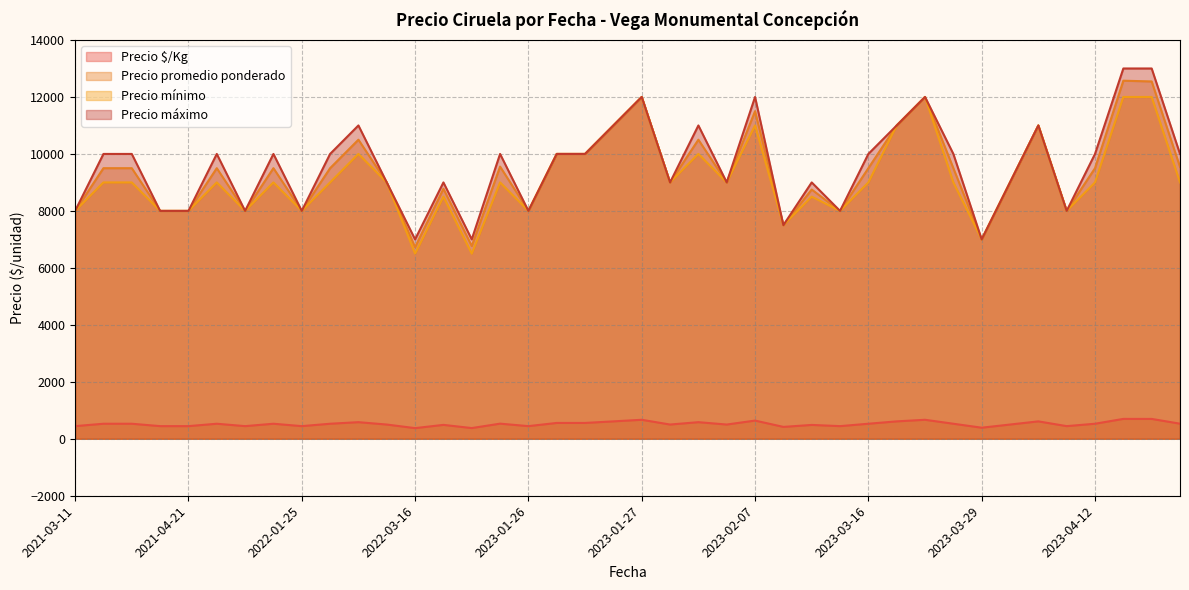

At which category is the sum across all series the highest?

2023-04-18